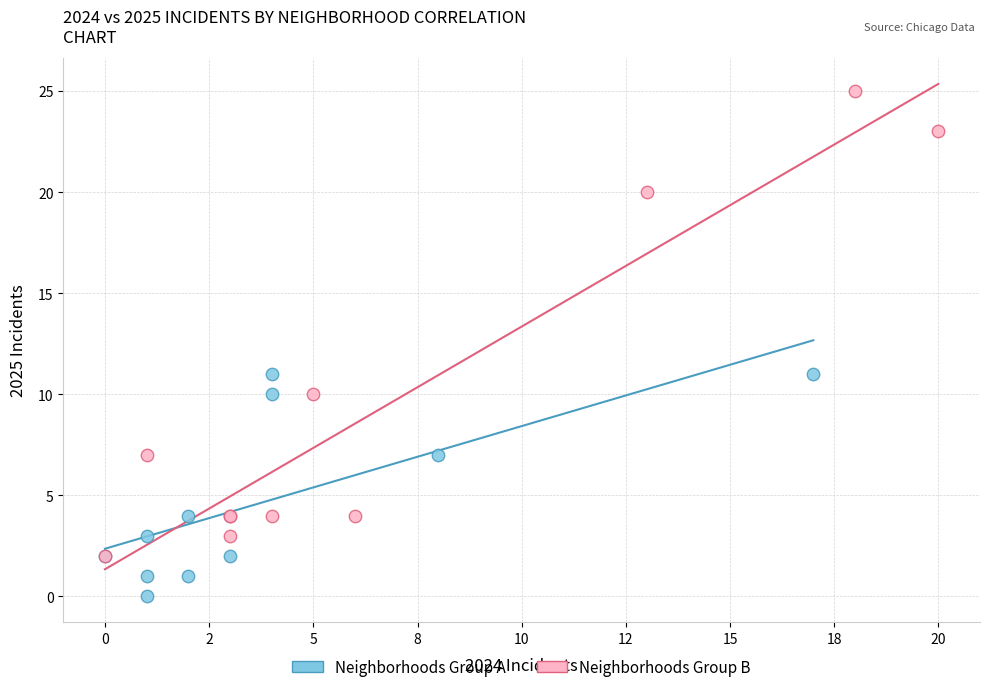

Which series contains the highest Y value?

Neighborhoods Group B